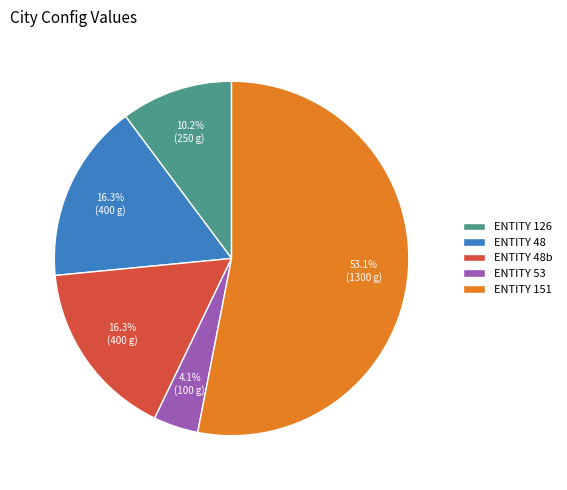

What is the largest slice in the pie chart?

ENTITY 151